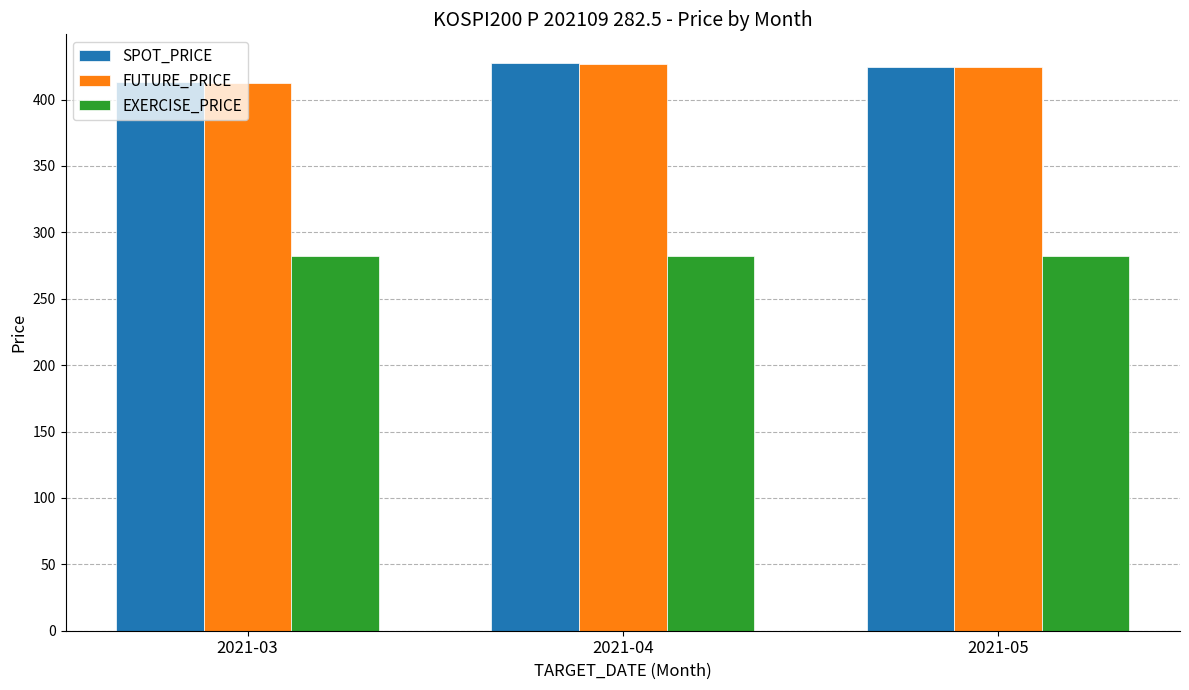

The SPOT_PRICE series shows 755.8 at 2021-04. True or false?

False